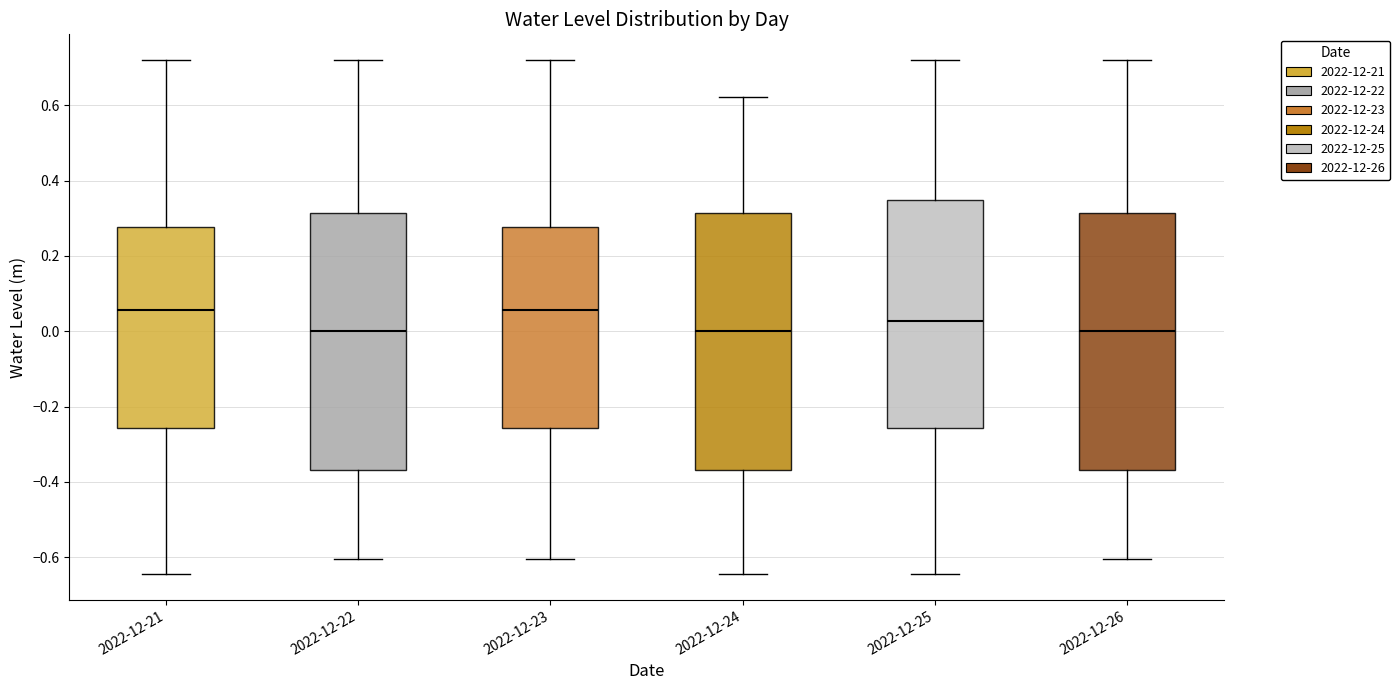

Where is the lower edge of the box for 2022-12-23 on the y-axis? The values are not printed on the chart, so give them approximately, as read against the axis.

-0.26